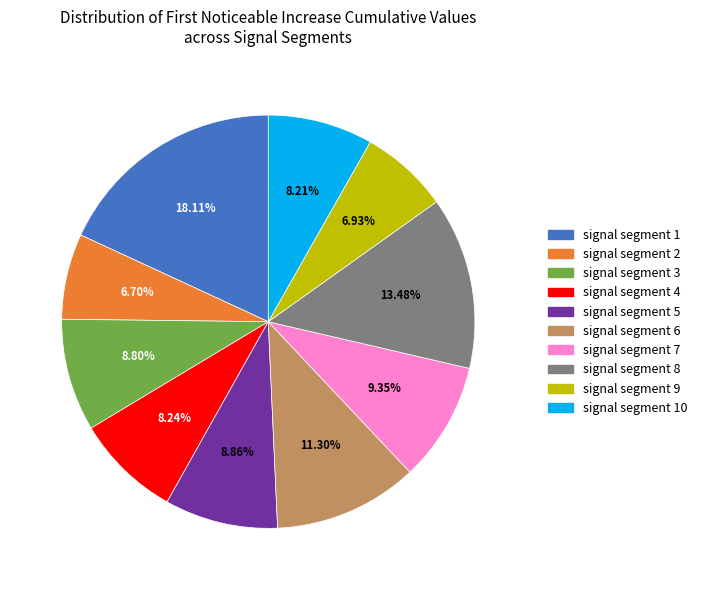

How many slices are in this pie chart?

10